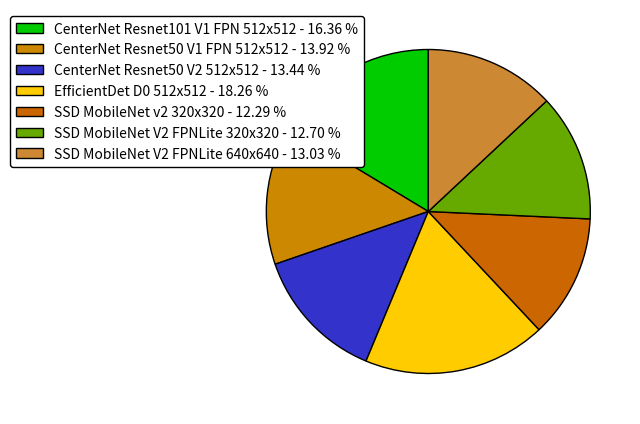

Does SSD MobileNet V2 FPNLite 320x320 represent more than half of the total?

No